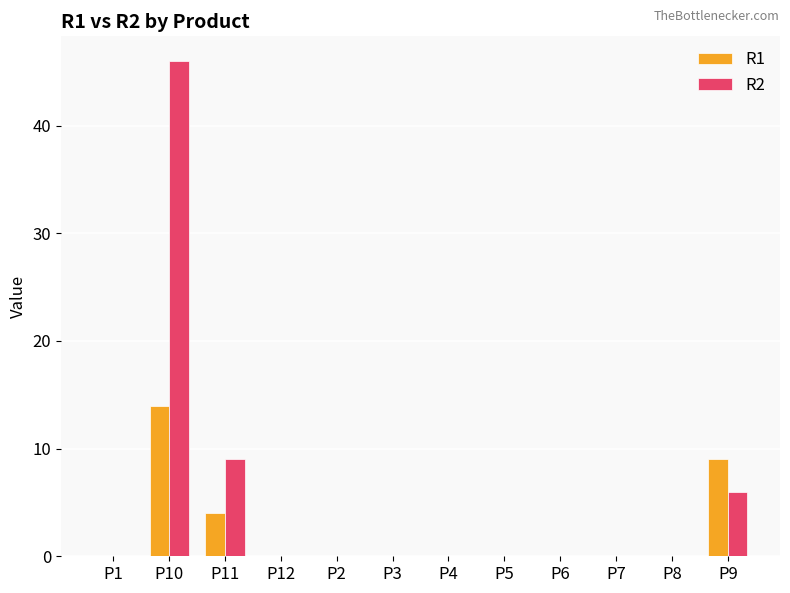

At which label is R2 closest to 23?

P11